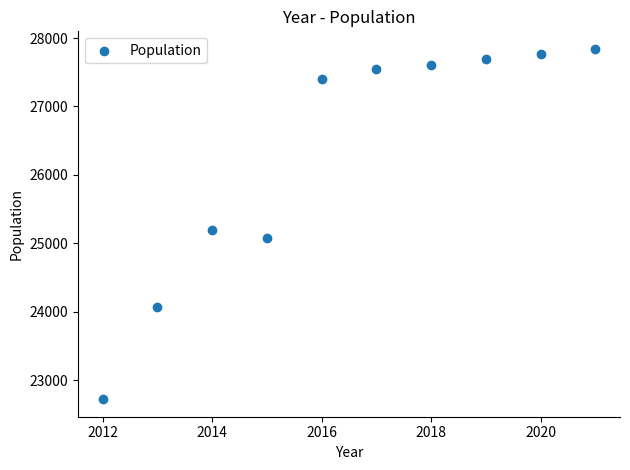

What Y value in the scatter plot is closest to 25283?

25198